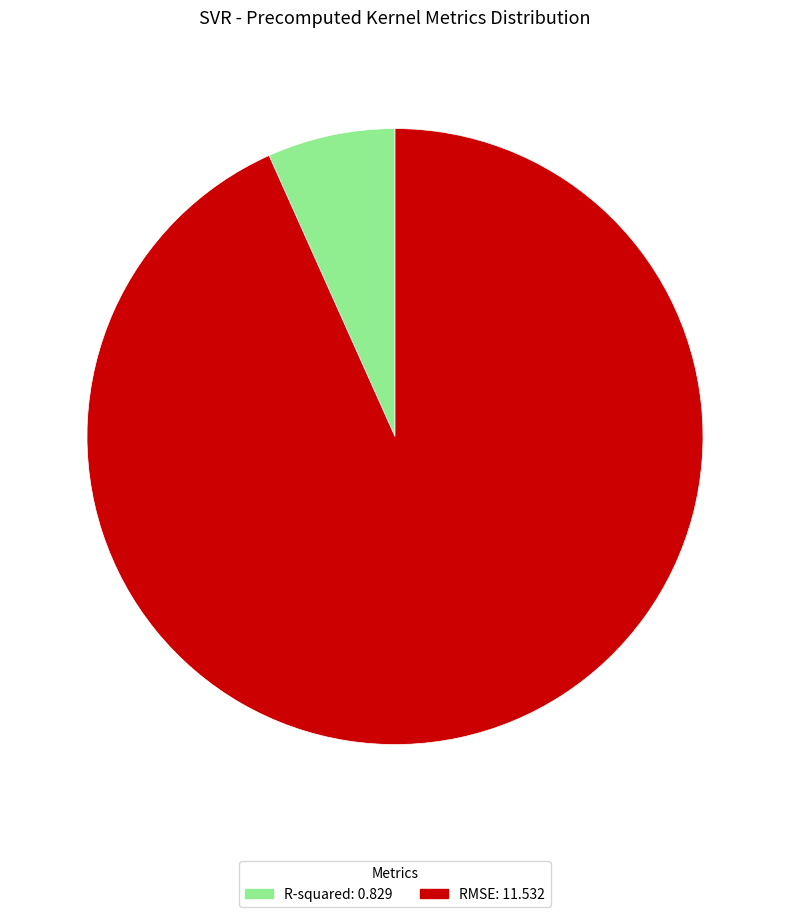

Is the sum of R-squared and RMSE greater than half?

Yes